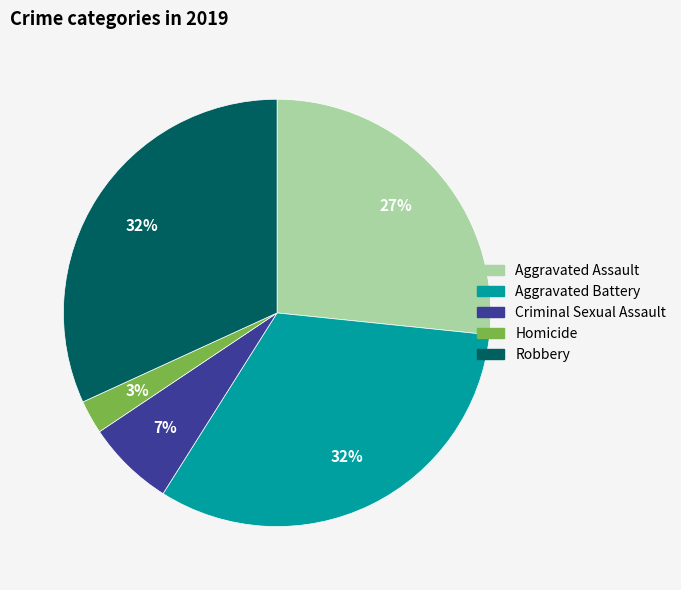

How many slices are in this pie chart?

5